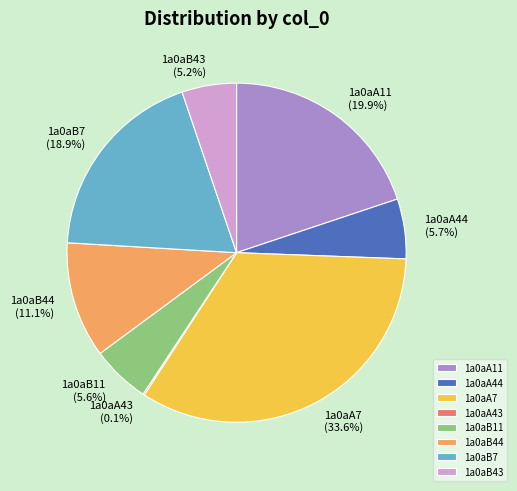

Which slice is the largest?

1a0aA7